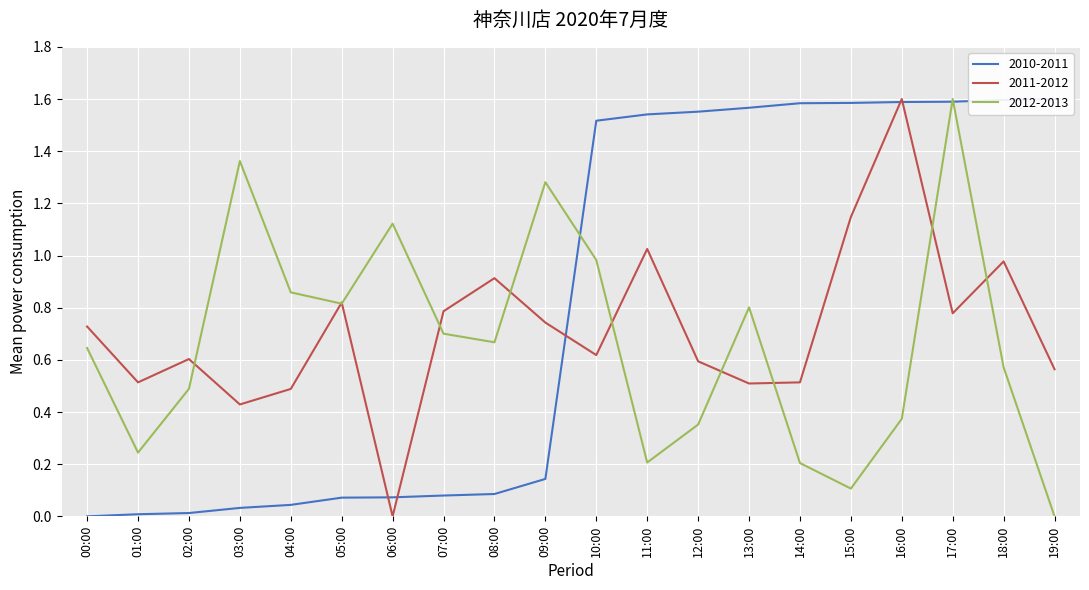

At which label does 2012-2013 reach its peak?

17:00